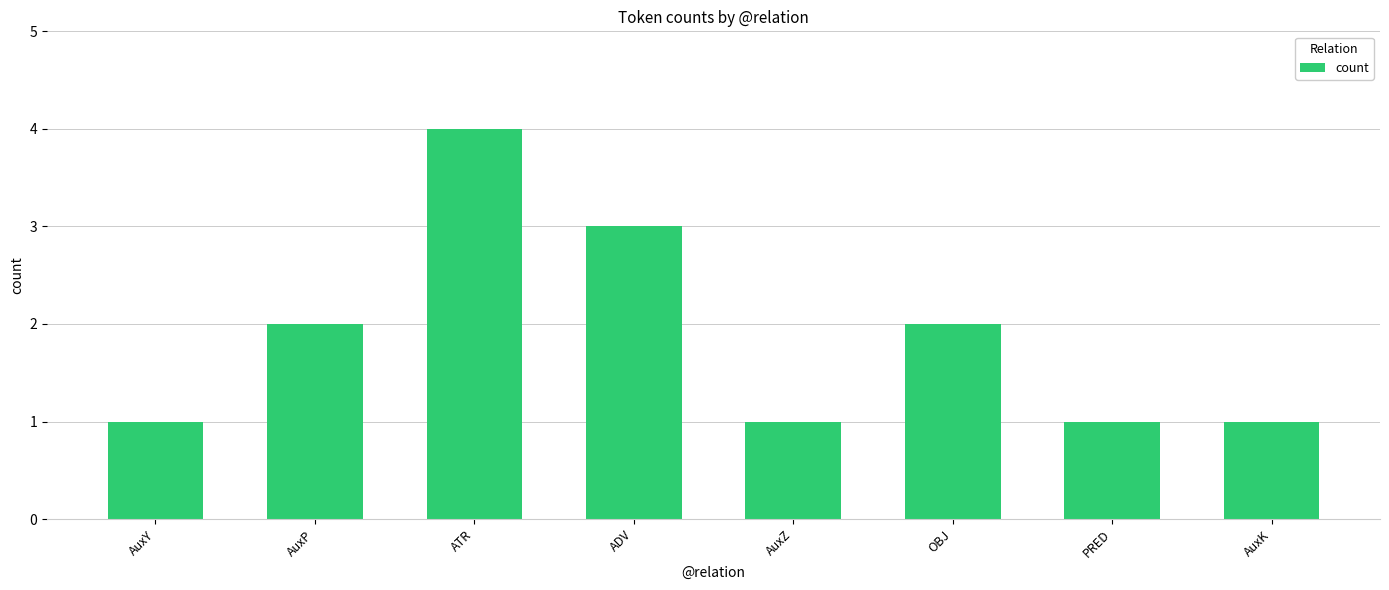

What is the approximate value at ATR?

4